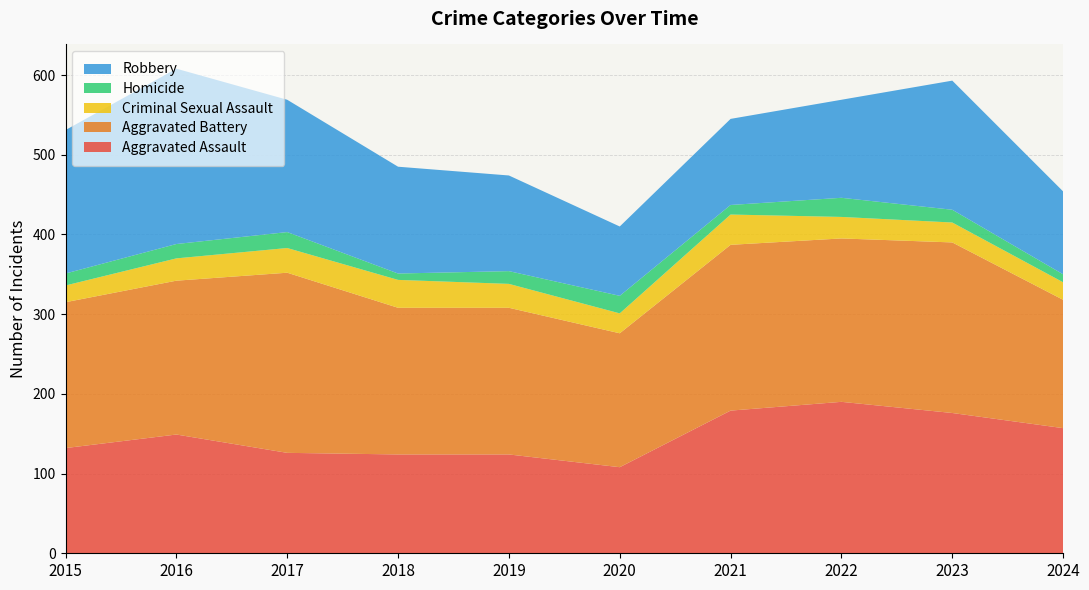

Reading left to right, transcribe all the data shown in this chart.

Aggravated Assault: 132	149	126	124	124	108	179	190	176	157
Aggravated Battery: 183	193	226	184	184	168	208	205	214	161
Criminal Sexual Assault: 21	28	31	35	30	25	38	27	25	22
Homicide: 15	18	20	8	16	22	12	24	16	10
Robbery: 180	220	166	134	120	87	108	123	162	104